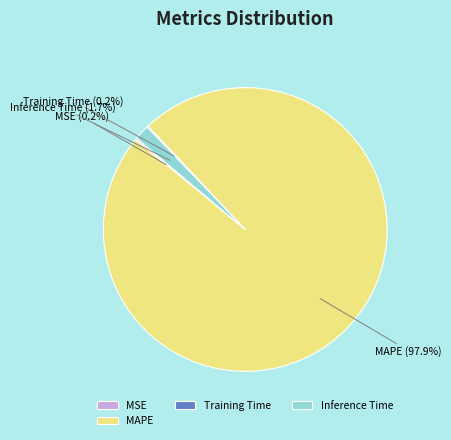

What is the majority slice?

MAPE